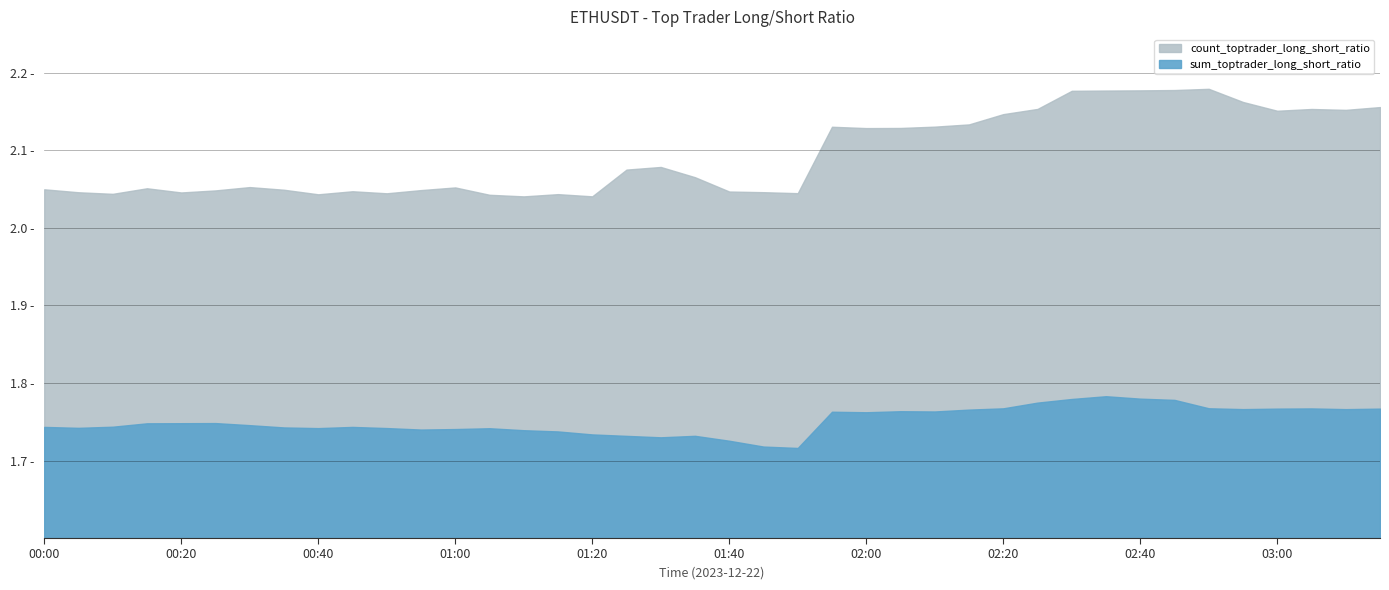

What is the sum of the count_toptrader_long_short_ratio values at 00:05 and 01:05?

4.1